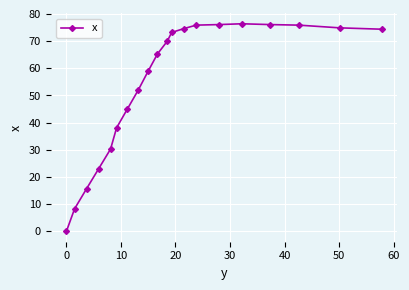

Count the number of data series in this chart.

1